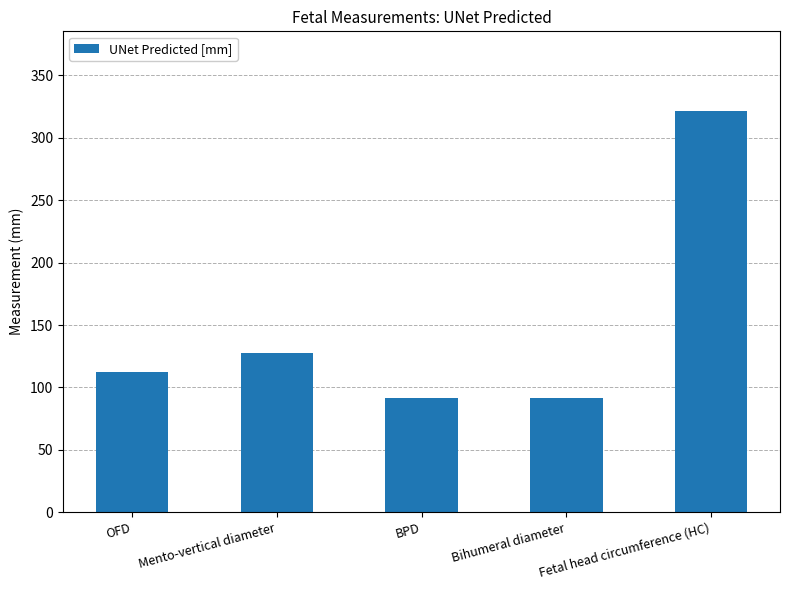

How many bars are there in total?

5